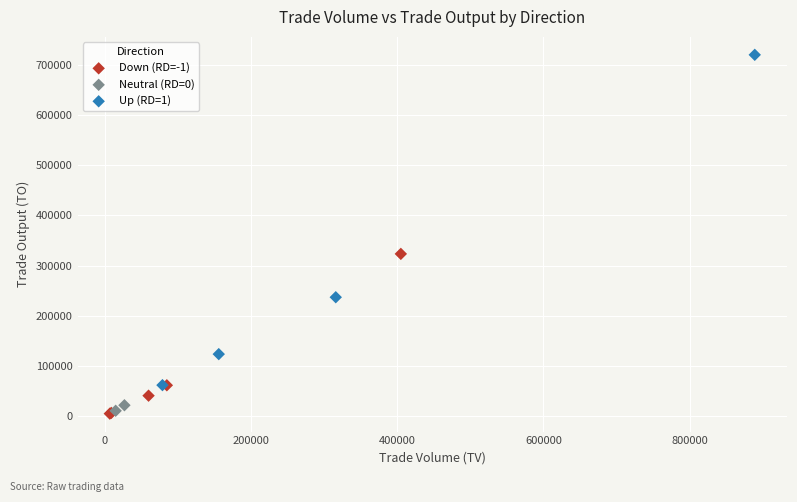

What are all the series names shown in the legend?

Down (RD=-1), Neutral (RD=0), Up (RD=1)